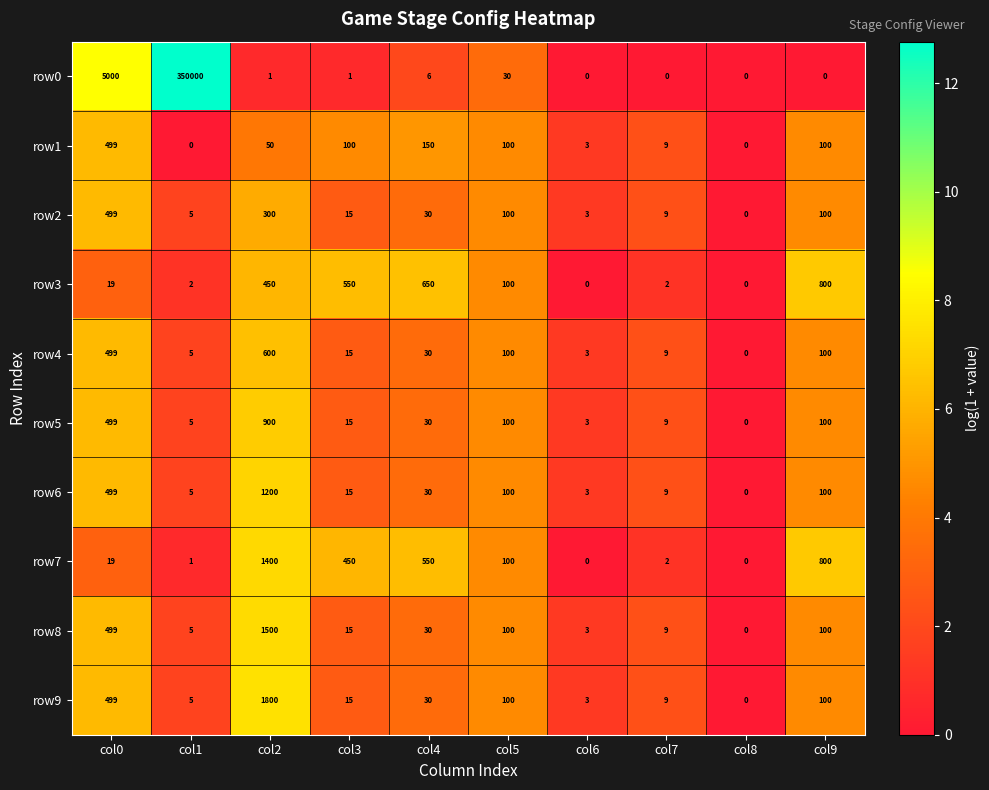

Which series has the largest range (max minus min)?

row0